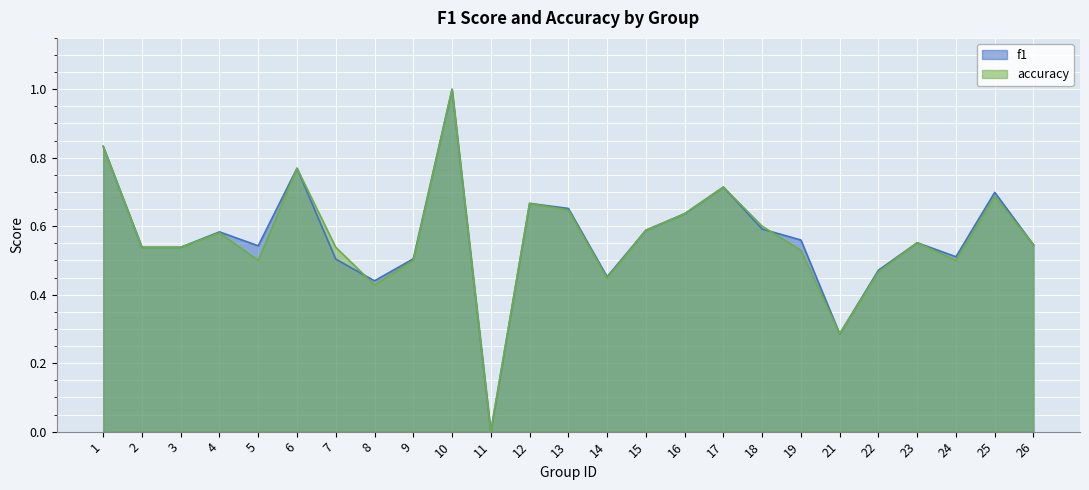

Which series has the largest total across all categories?

f1